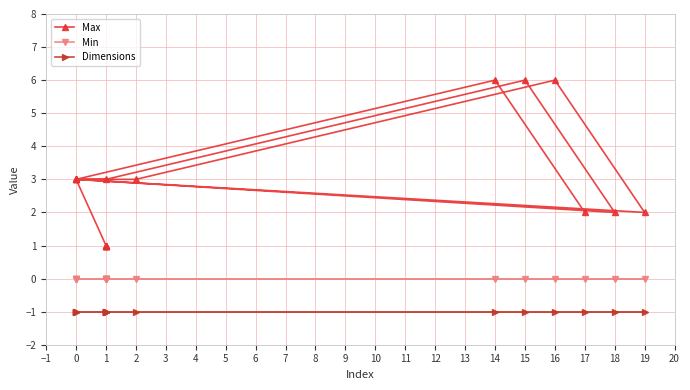

At how many categories does at least one series exceed 5?

3